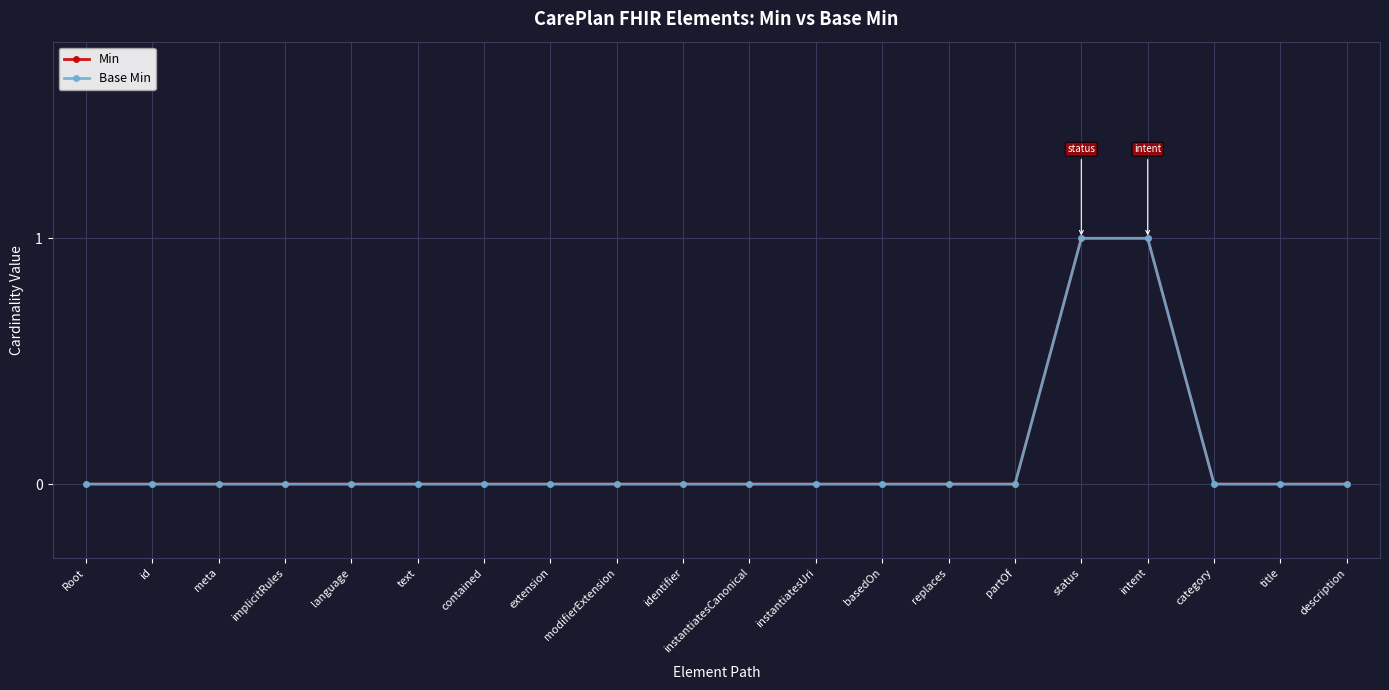

Between modifierExtension and status, which series saw the biggest shift?

Min